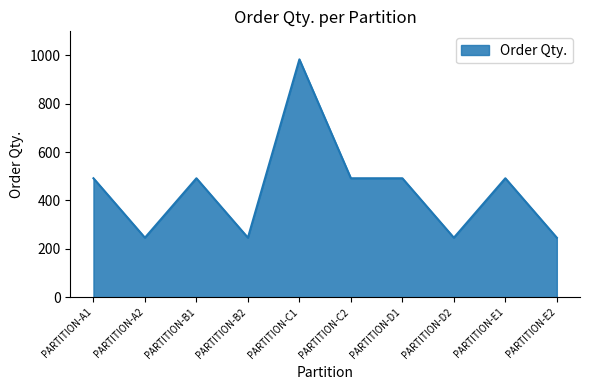

Approximately how many times larger is the value at PARTITION-E1 compared to PARTITION-C2?

1.0